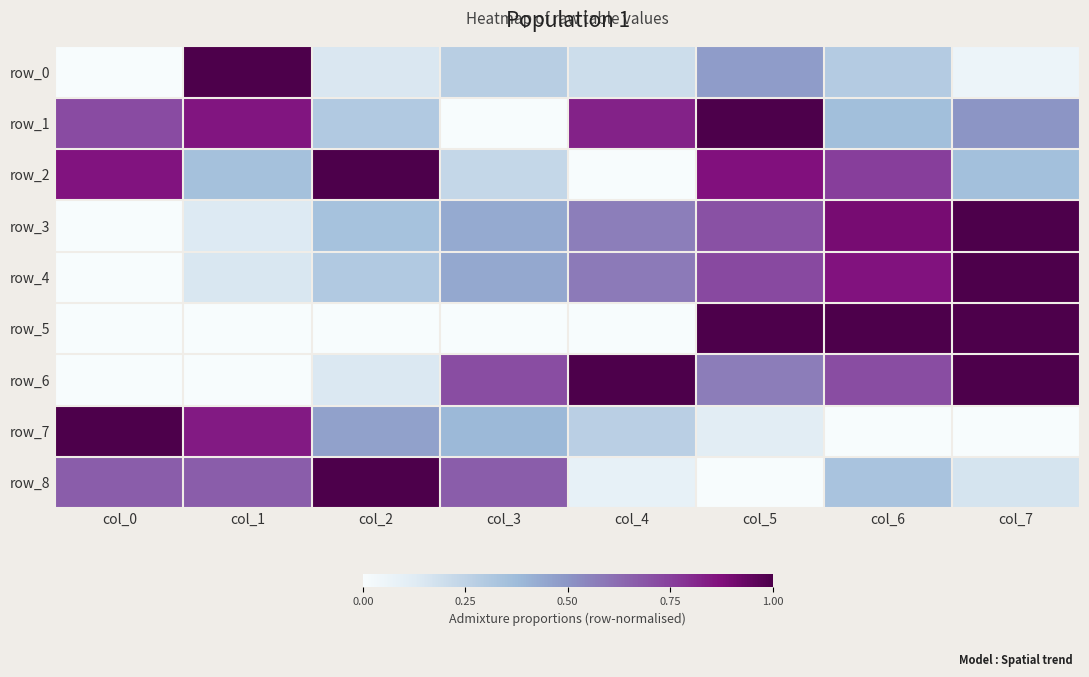

Reading left to right, what are all the values shown in this chart?

row_0: col_0=0.0	col_1=1.0	col_2=0.1	col_3=0.3	col_4=0.2	col_5=0.5	col_6=0.3	col_7=0.1
row_1: col_0=0.7	col_1=0.9	col_2=0.3	col_3=0.0	col_4=0.8	col_5=1.0	col_6=0.4	col_7=0.5
row_2: col_0=0.9	col_1=0.3	col_2=1.0	col_3=0.2	col_4=0.0	col_5=0.9	col_6=0.8	col_7=0.4
row_3: col_0=0.0	col_1=0.1	col_2=0.3	col_3=0.4	col_4=0.6	col_5=0.7	col_6=0.9	col_7=1.0
row_4: col_0=0.0	col_1=0.2	col_2=0.3	col_3=0.4	col_4=0.6	col_5=0.7	col_6=0.9	col_7=1.0
row_5: col_0=0.0	col_1=0.0	col_2=0.0	col_3=0.0	col_4=0.0	col_5=1.0	col_6=1.0	col_7=1.0
row_6: col_0=0.0	col_1=0.0	col_2=0.1	col_3=0.7	col_4=1.0	col_5=0.6	col_6=0.7	col_7=1.0
row_7: col_0=1.0	col_1=0.8	col_2=0.5	col_3=0.4	col_4=0.3	col_5=0.1	col_6=0.0	col_7=0.0
row_8: col_0=0.7	col_1=0.7	col_2=1.0	col_3=0.7	col_4=0.1	col_5=0.0	col_6=0.3	col_7=0.2